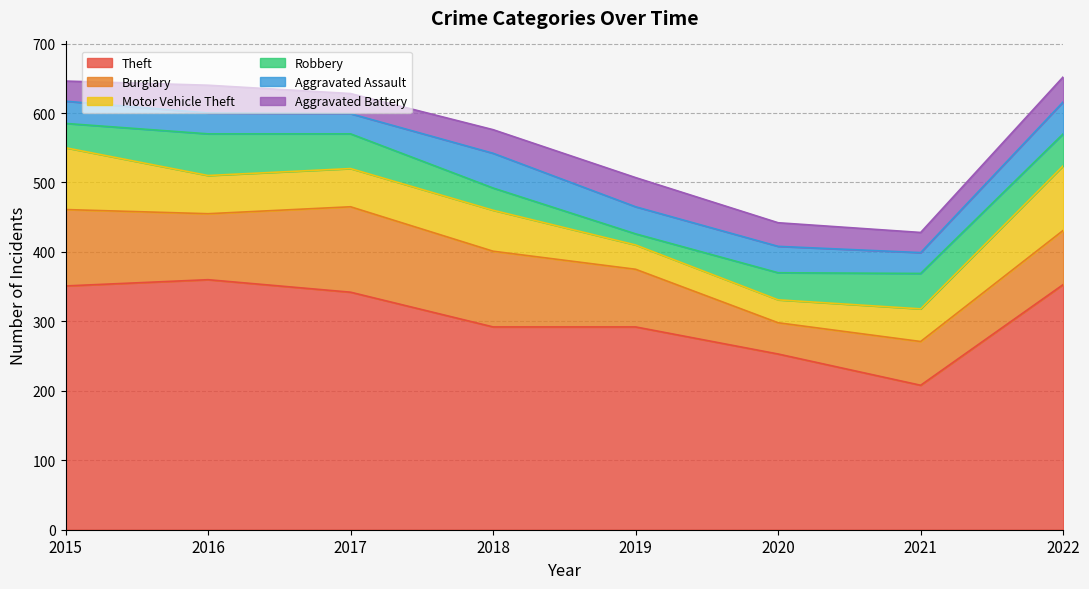

At which label is Aggravated Assault closest to 39?

2019